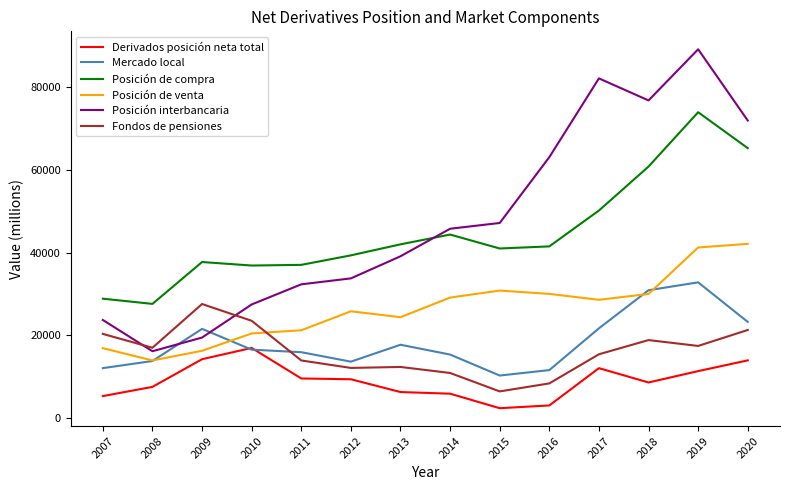

Where is the first local minimum for Fondos de pensiones?

2008